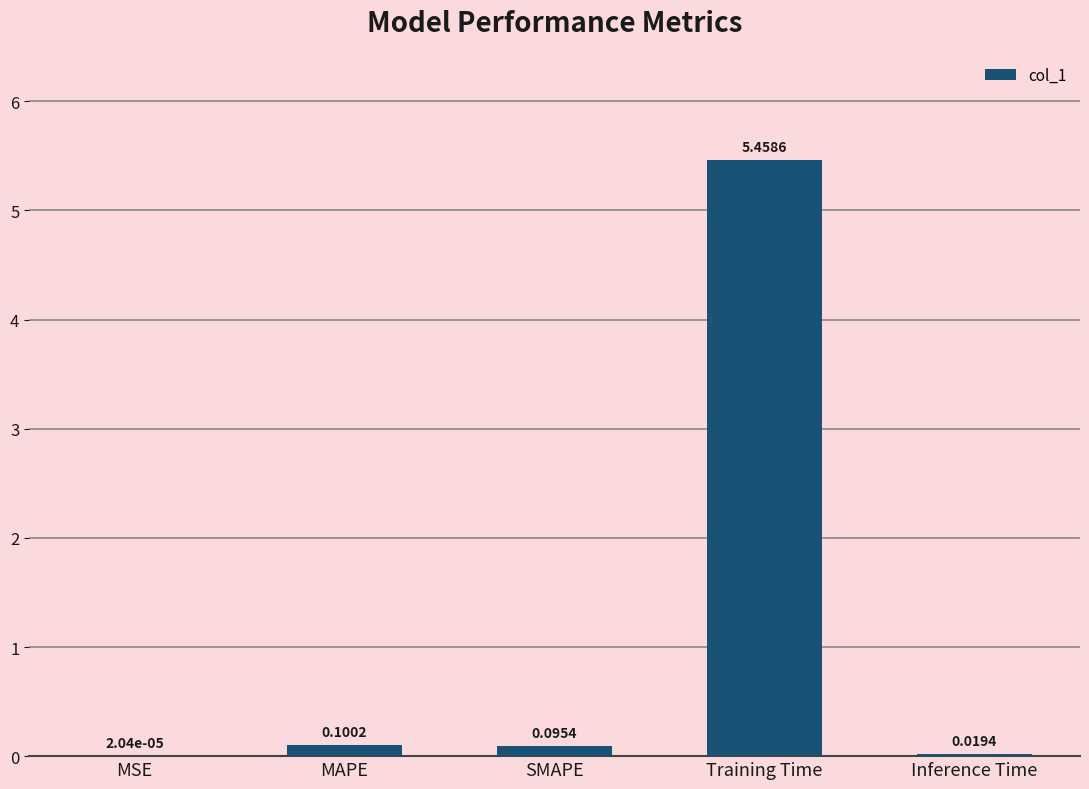

Which has a higher value, MAPE or MSE?

MAPE